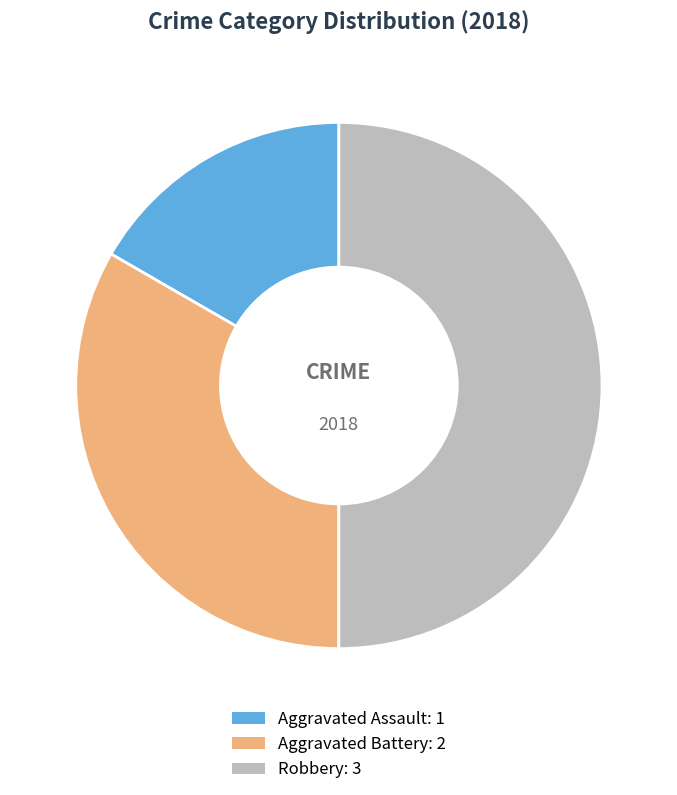

True or false: Robbery accounts for 41% of the total.

False